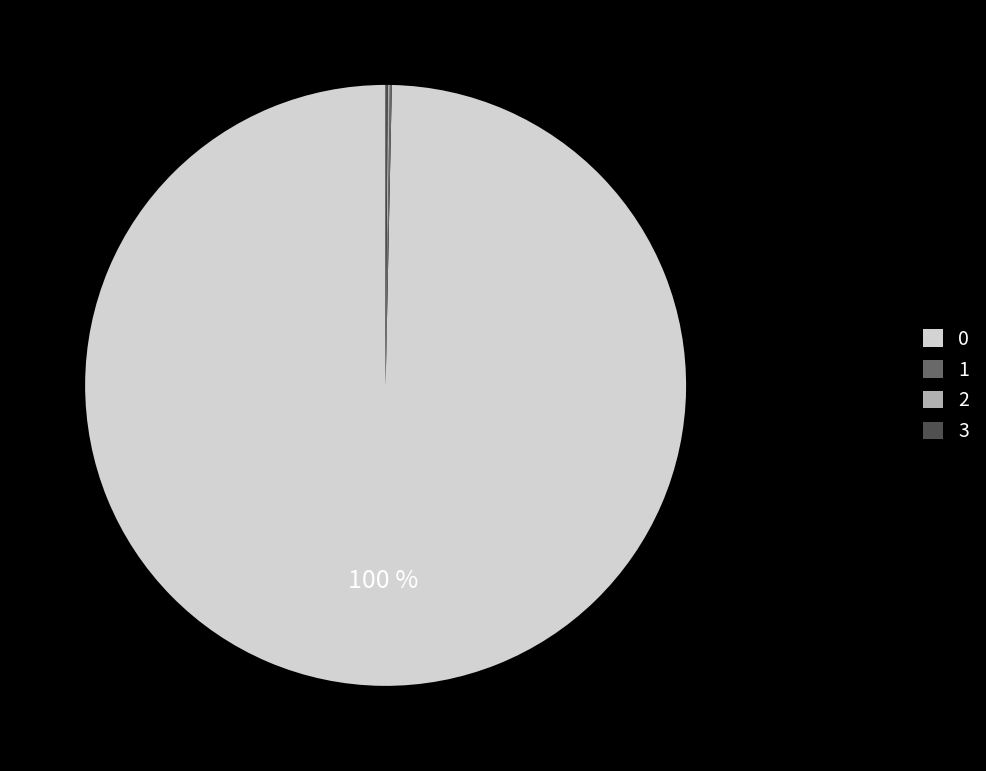

Is there a majority slice in this chart?

Yes